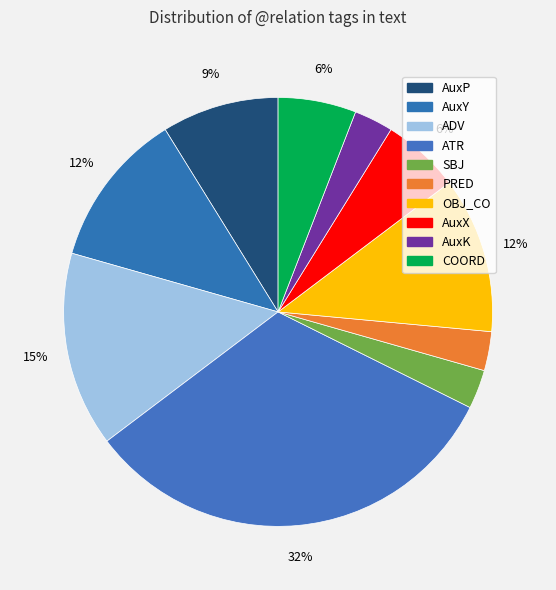

What percentage is the ADV slice, to the nearest percent?

15%